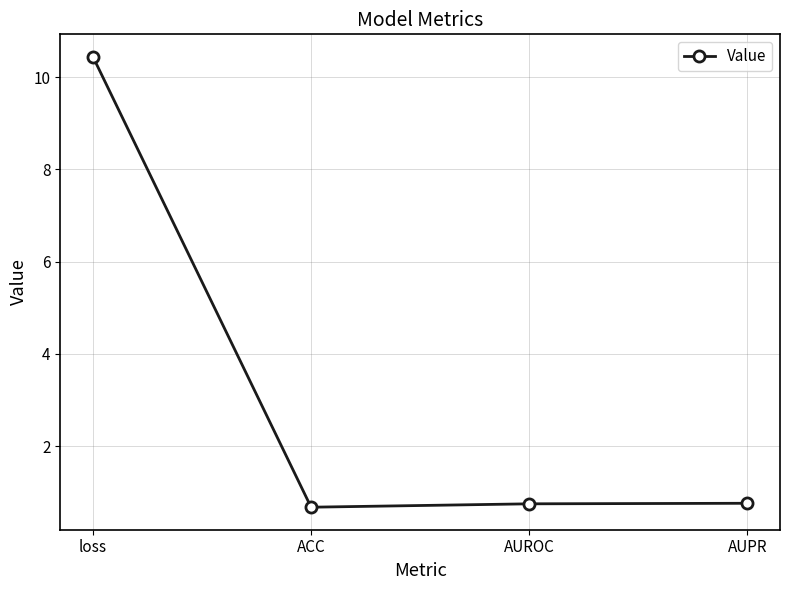

What is the change in value from loss to ACC?

-9.8